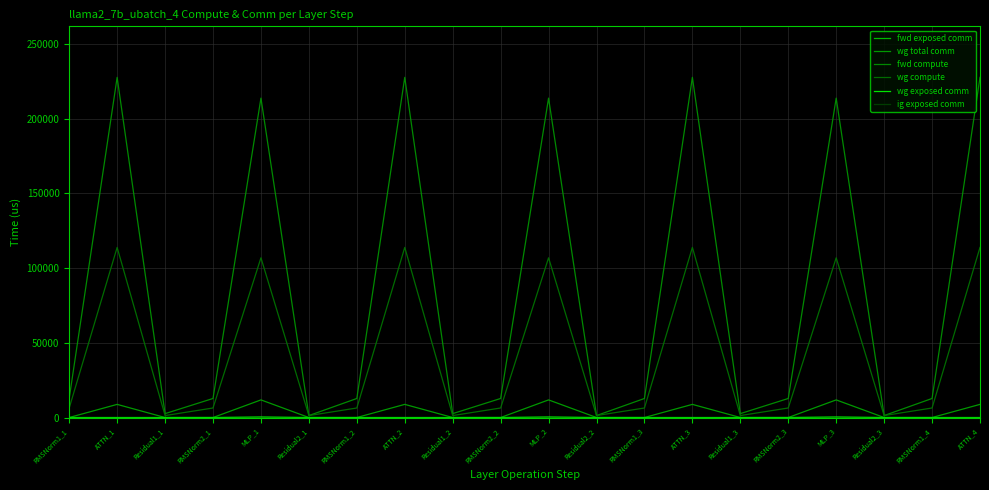

What is the label of the 19th point from the right?

ATTN_1